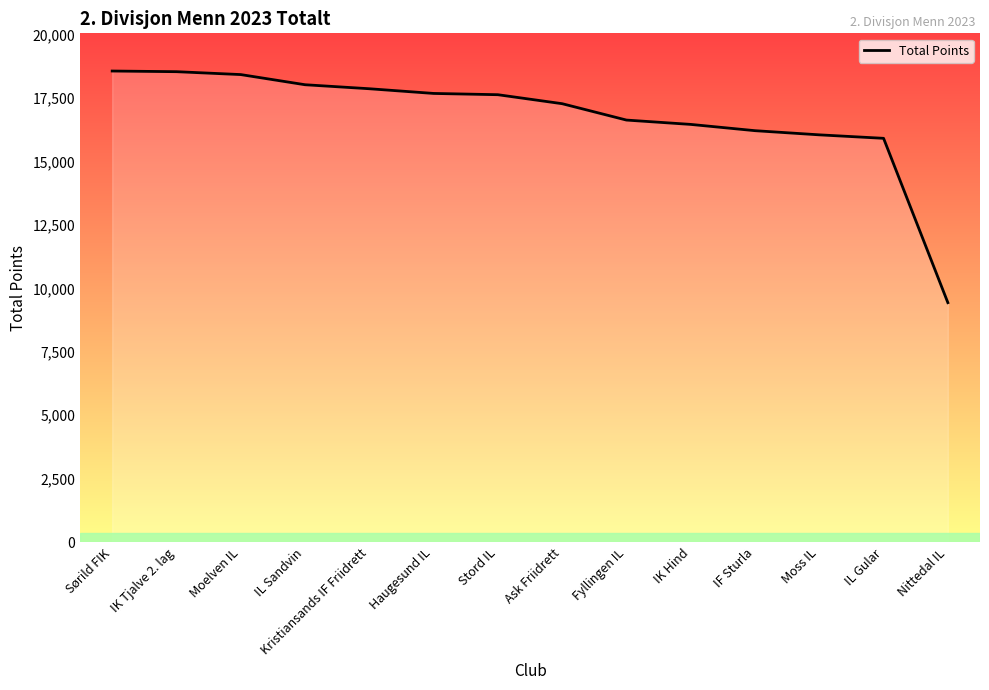

Approximately how many times larger is the value at IL Gular compared to IL Sandvin?

0.9